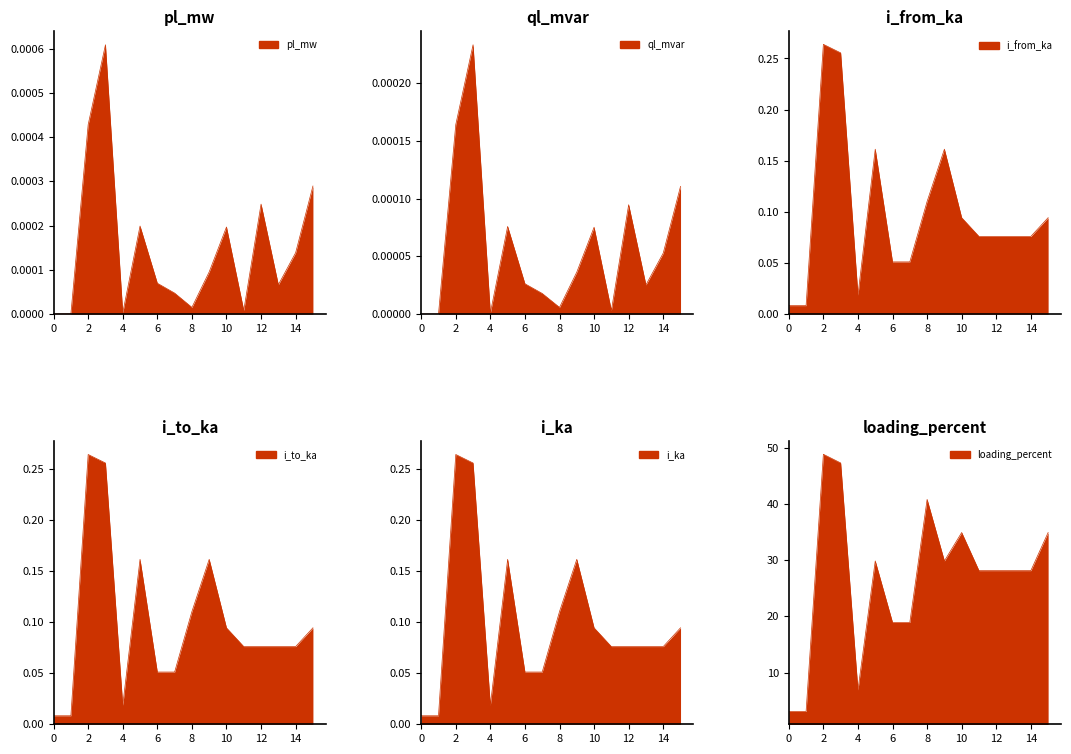

List the series in order of their peak value, highest first.

loading_percent, i_from_ka, i_ka, i_to_ka, pl_mw, ql_mvar